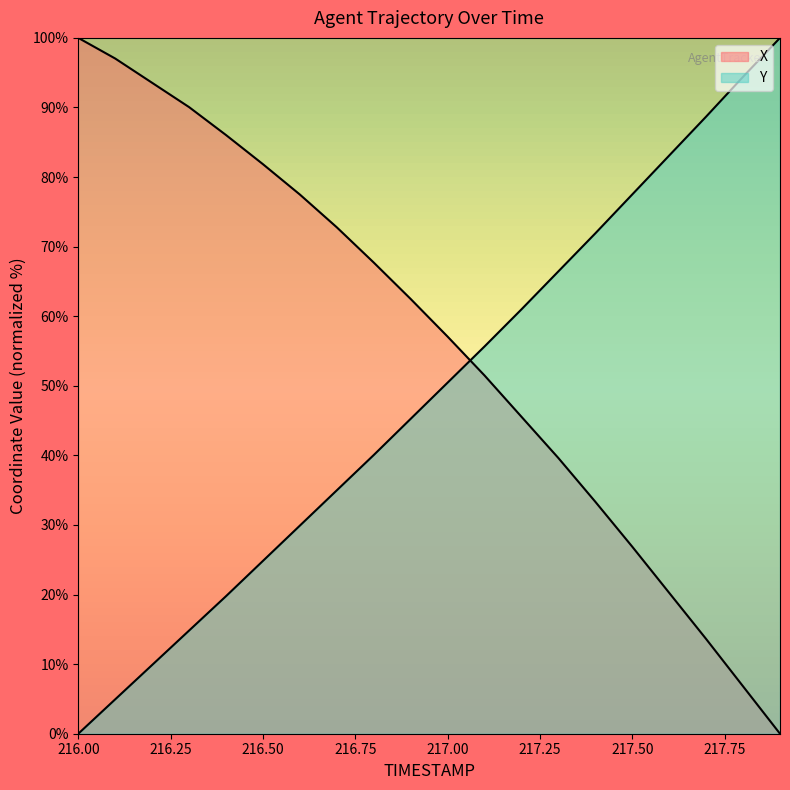

The value of X at 217.3 is 39.6. True or false?

True